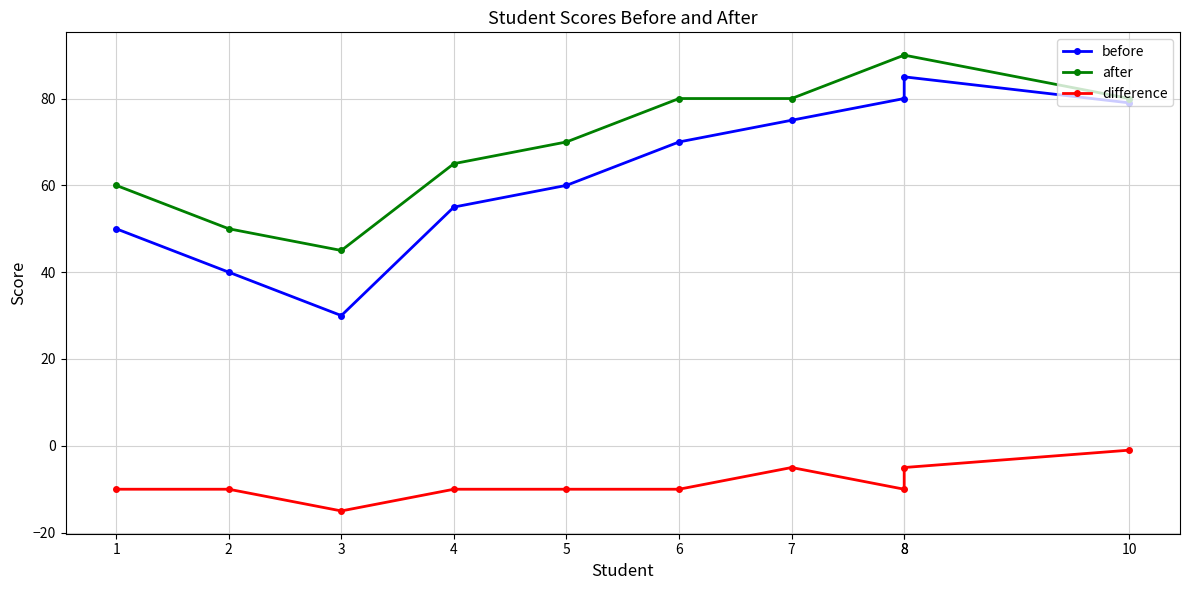

What is the sum of all before values?

624